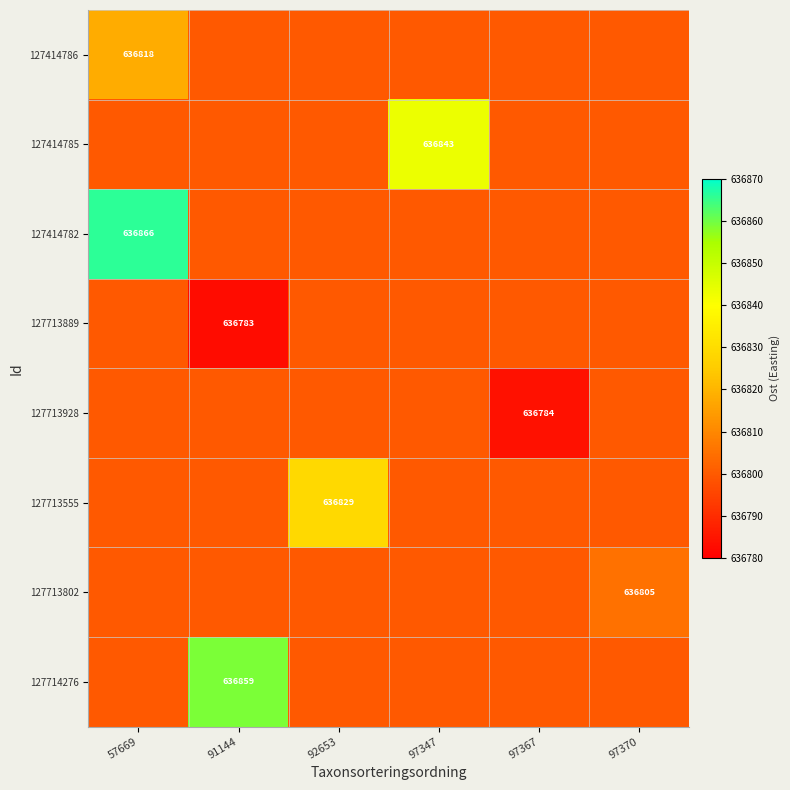

Count the number of data series in this chart.

8